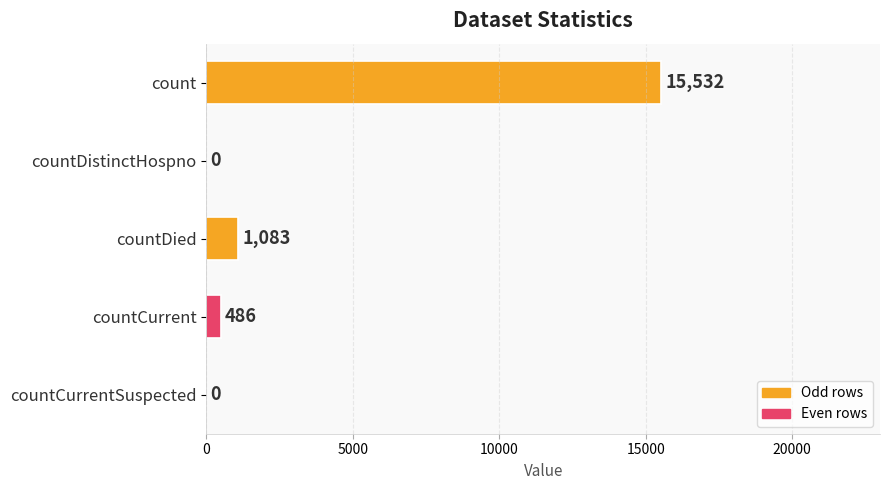

What is the sum of all values?

17101